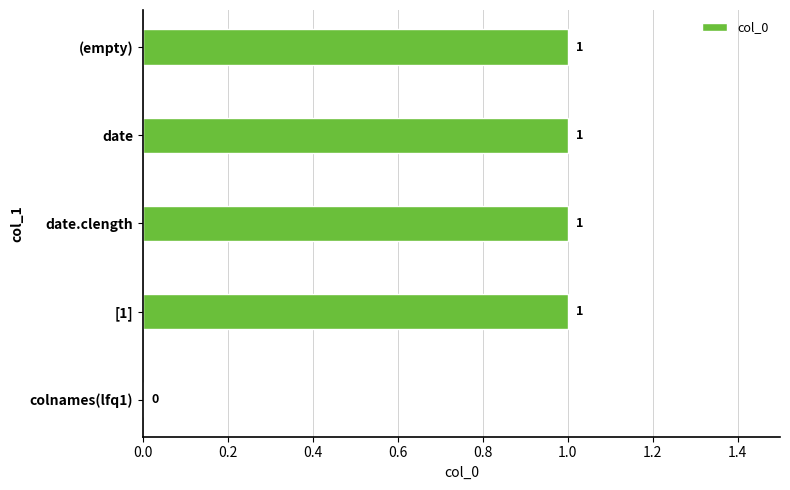

Count the number of data series in this chart.

1